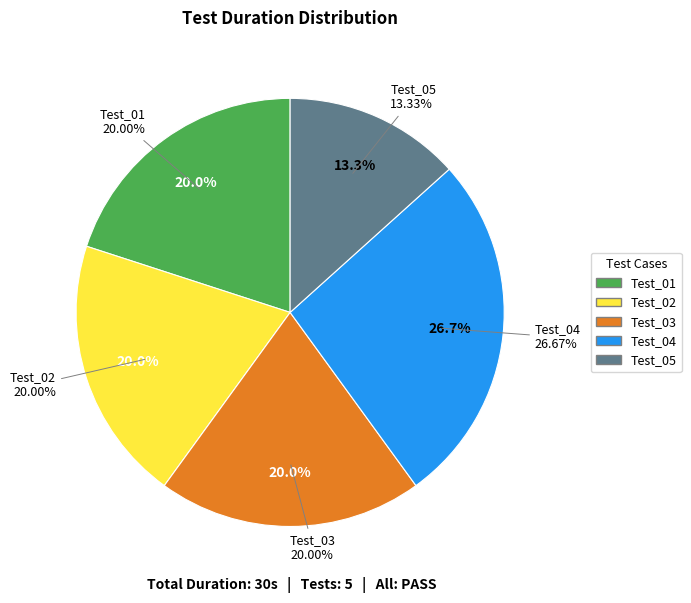

How many segments does this pie chart have?

5